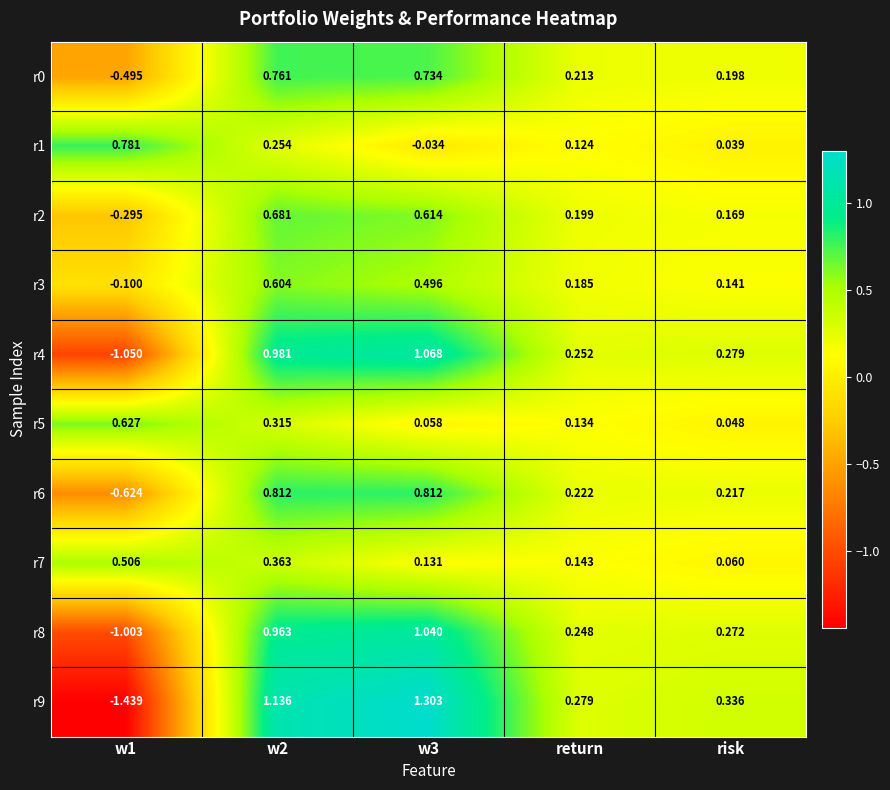

Where is r8 nearest to the value 0?

return